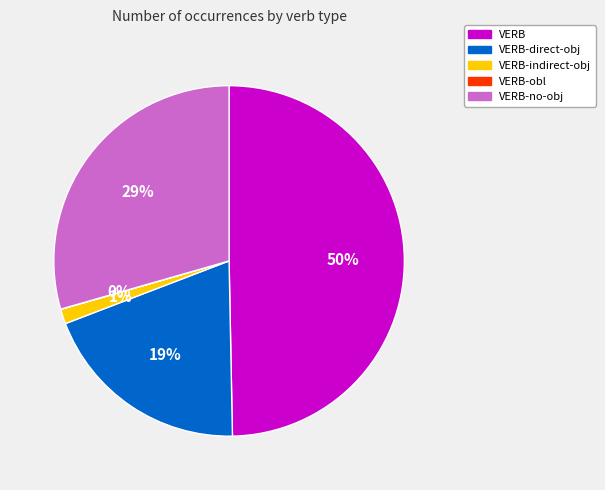

To the nearest percent, what is the average slice percentage?

20%